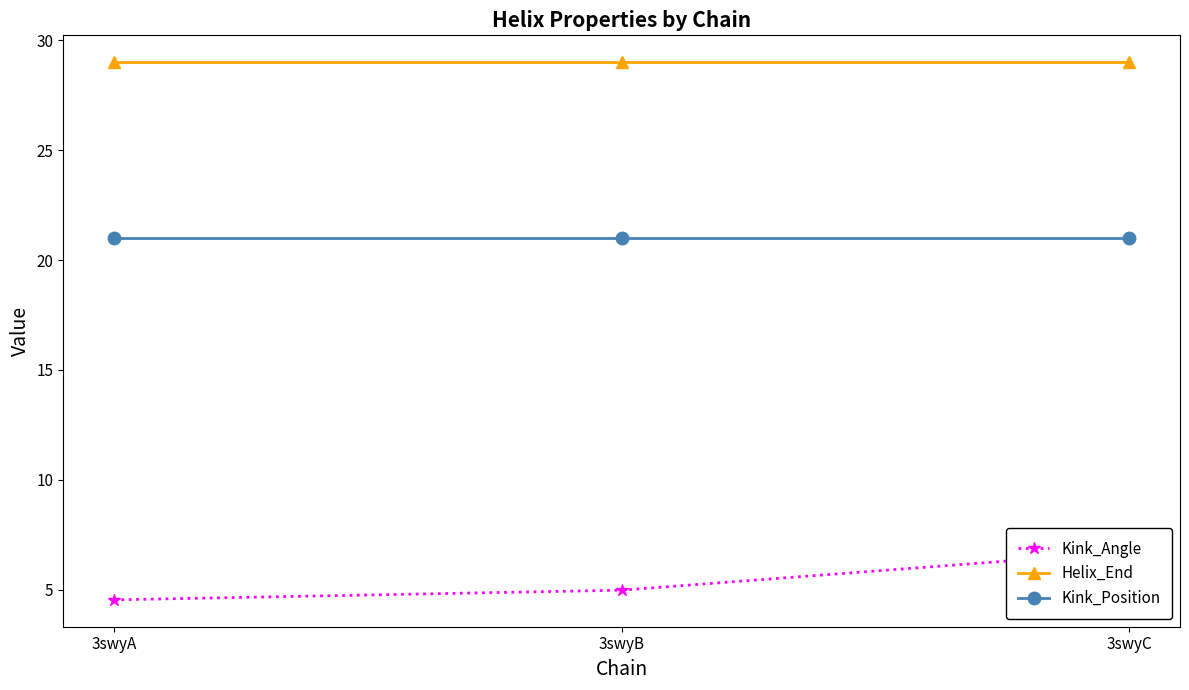

Which series has the largest total across all categories?

Helix_End